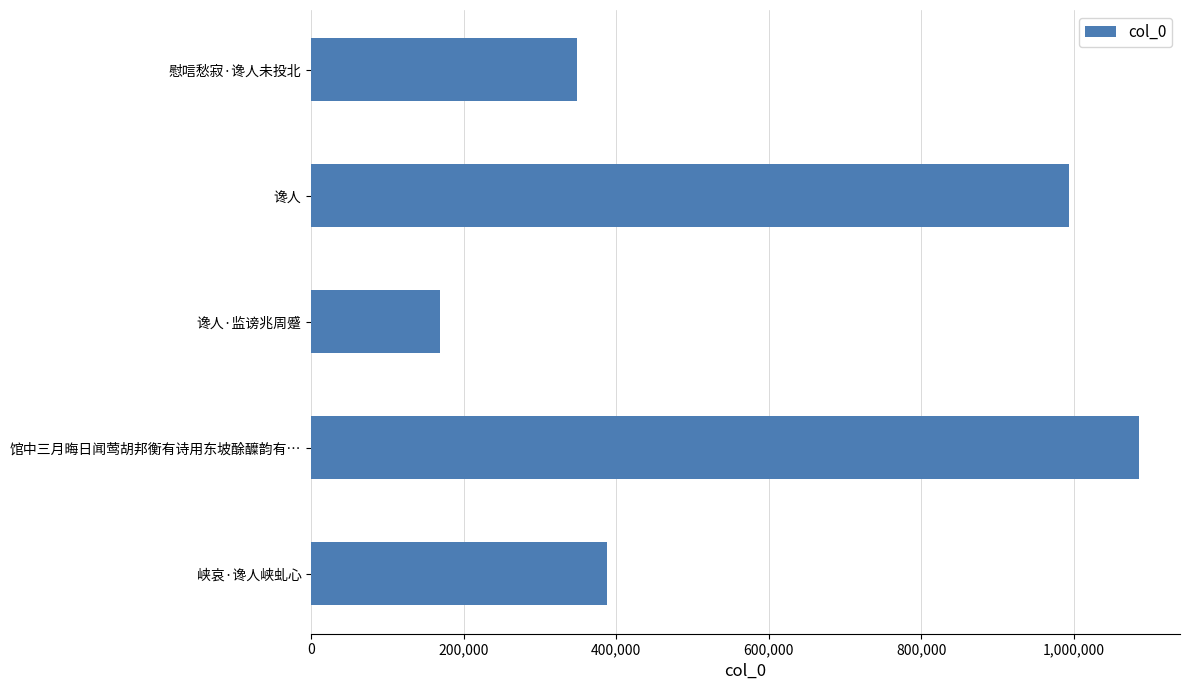

Are the bars horizontal?

Yes